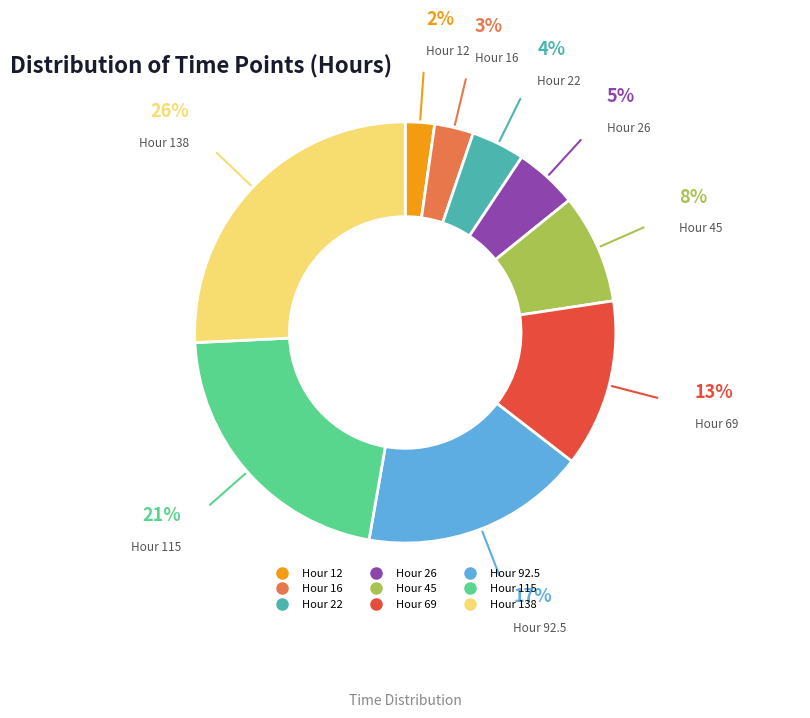

Is there a majority slice in this chart?

No